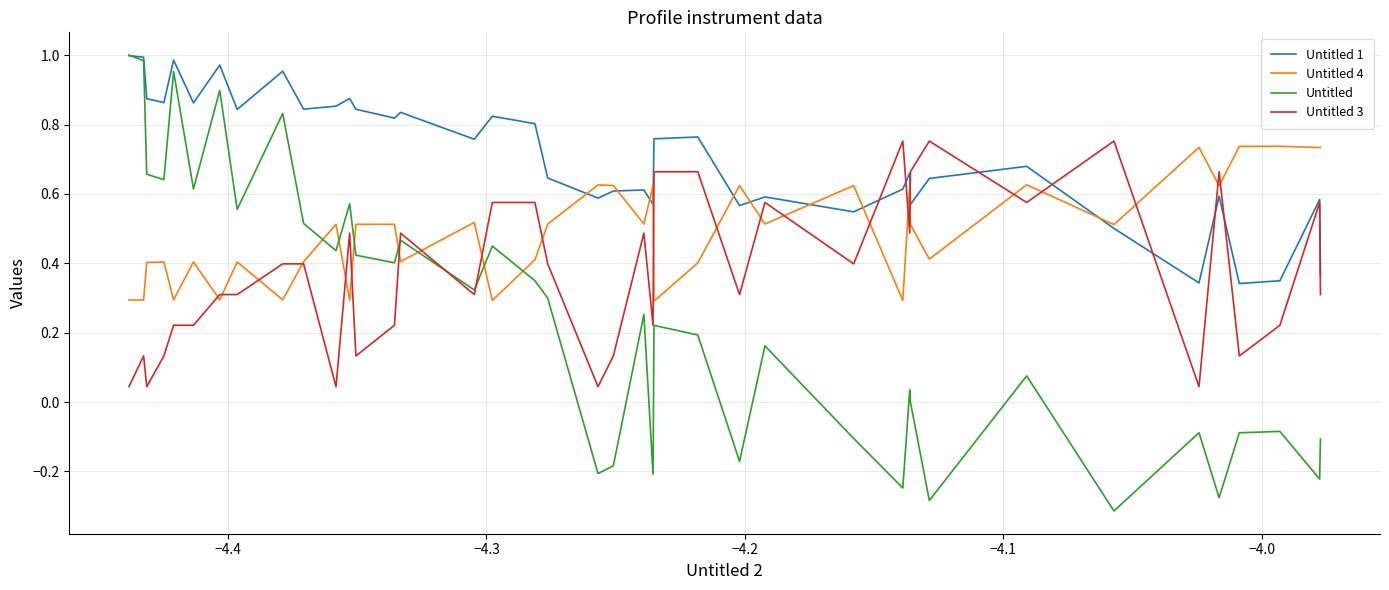

How many interior local valleys does the Untitled 1 series have?

13